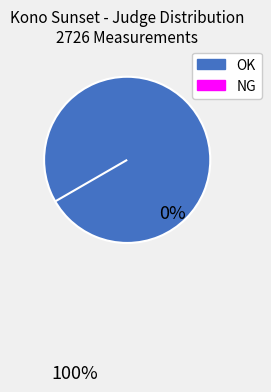

What is the change in value from OK to NG?

-2726